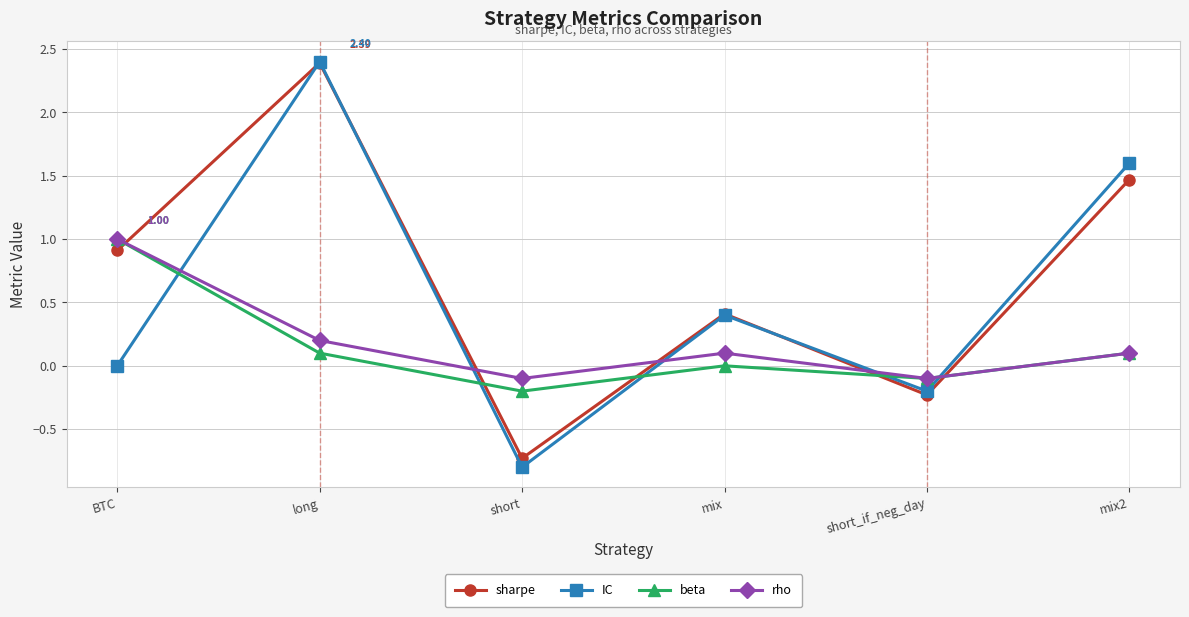

Does the chart display data point markers on the line(s)?

Yes